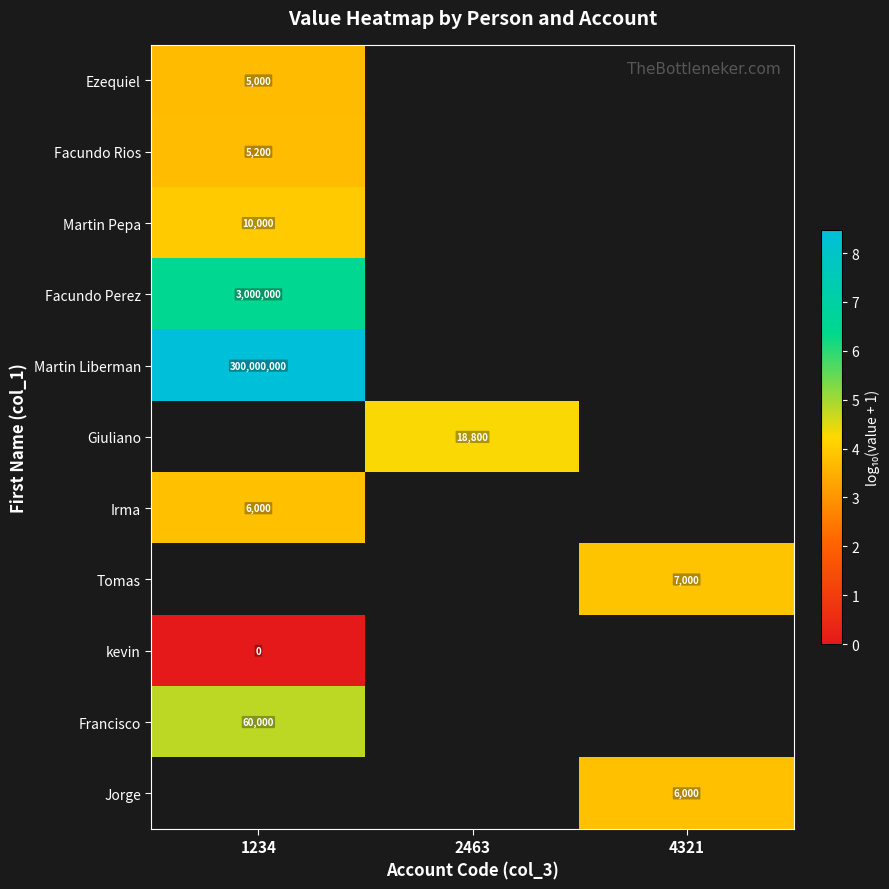

The Giuliano series shows 29450 at 2463. True or false?

False